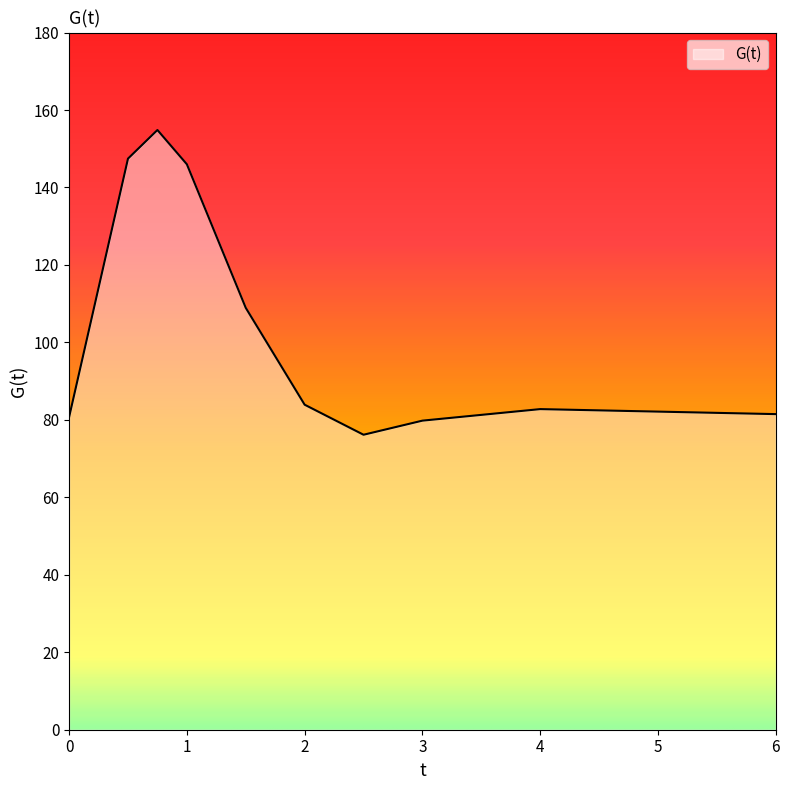

True or false: there are more than 0 points higher than both neighbors.

True